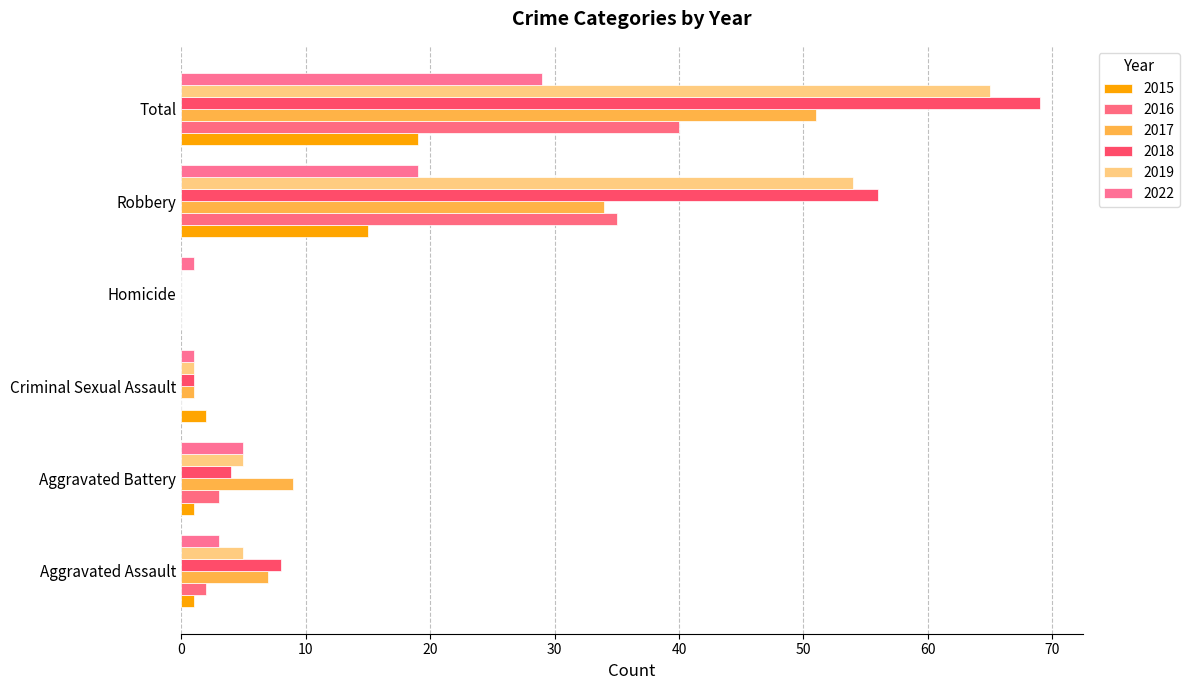

Is it true that 2018 equals 8 at Aggravated Assault?

True